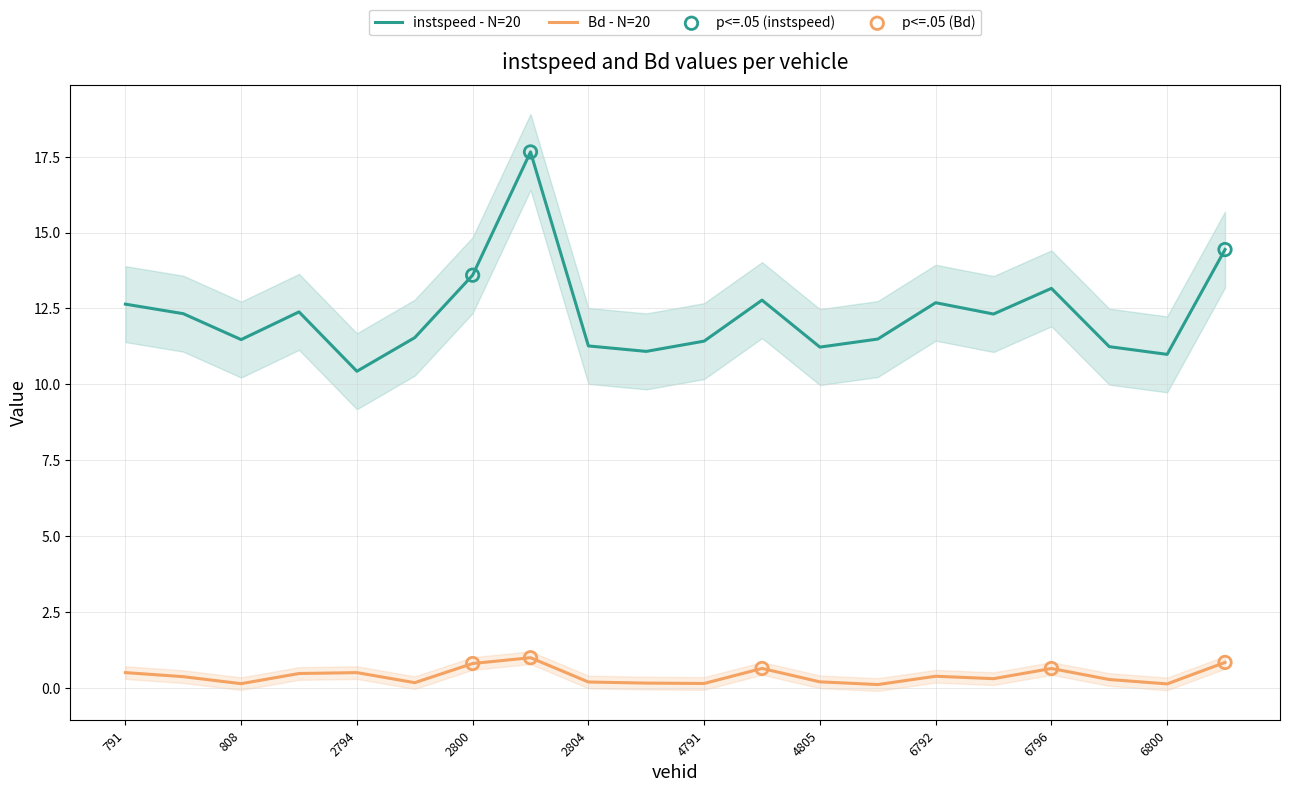

Which series reaches the minimum Y coordinate?

Bd